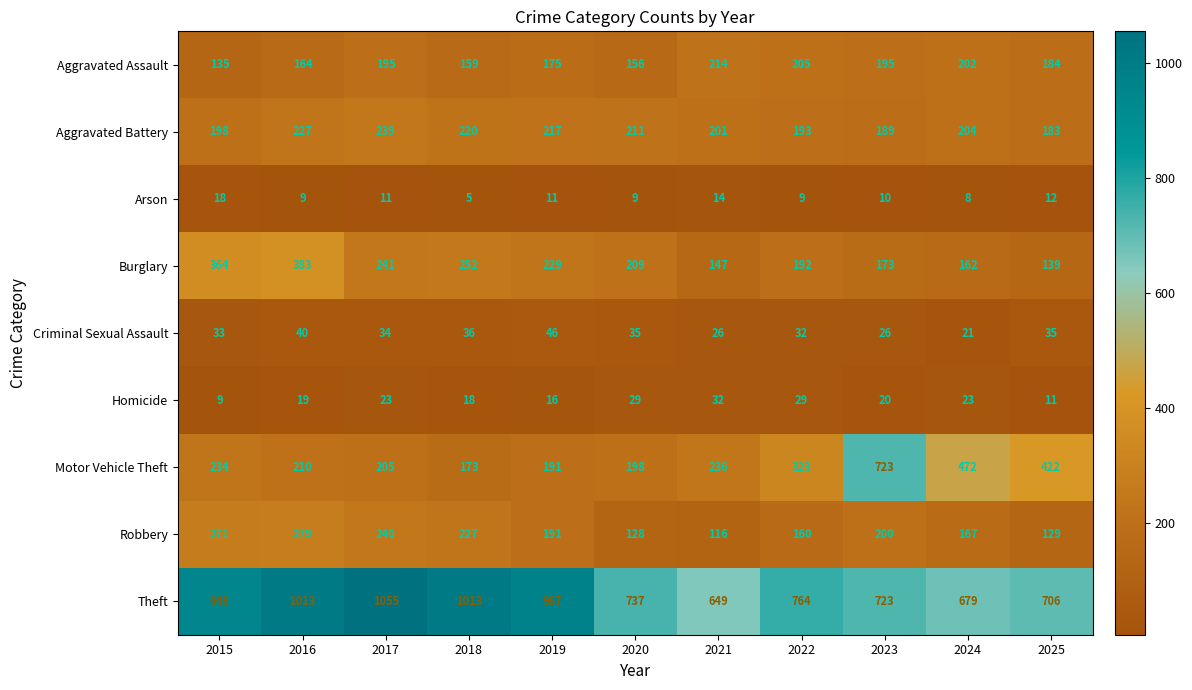

Read the Motor Vehicle Theft value at 2023, to the nearest 50.

700